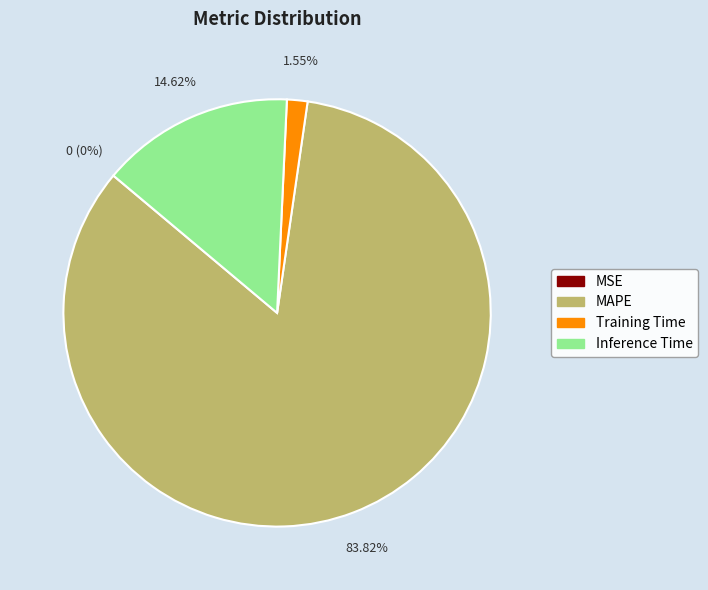

What portion of the pie excludes Inference Time?

85.4%